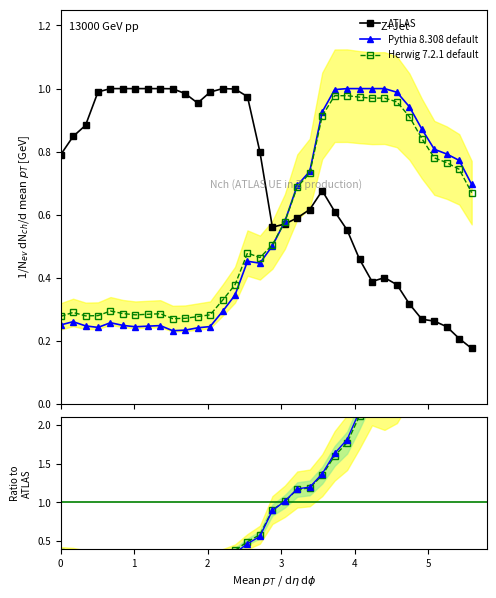

Which series ends up on top after the final intersection of Herwig 7.2.1 default and Pythia 8.308 default?

Pythia 8.308 default